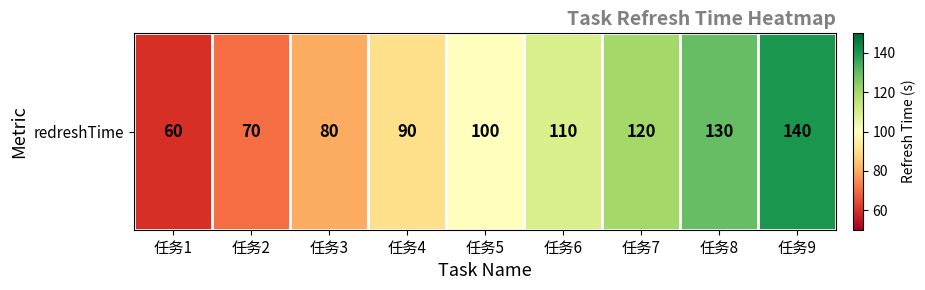

Which category has the highest value across all series?

任务9